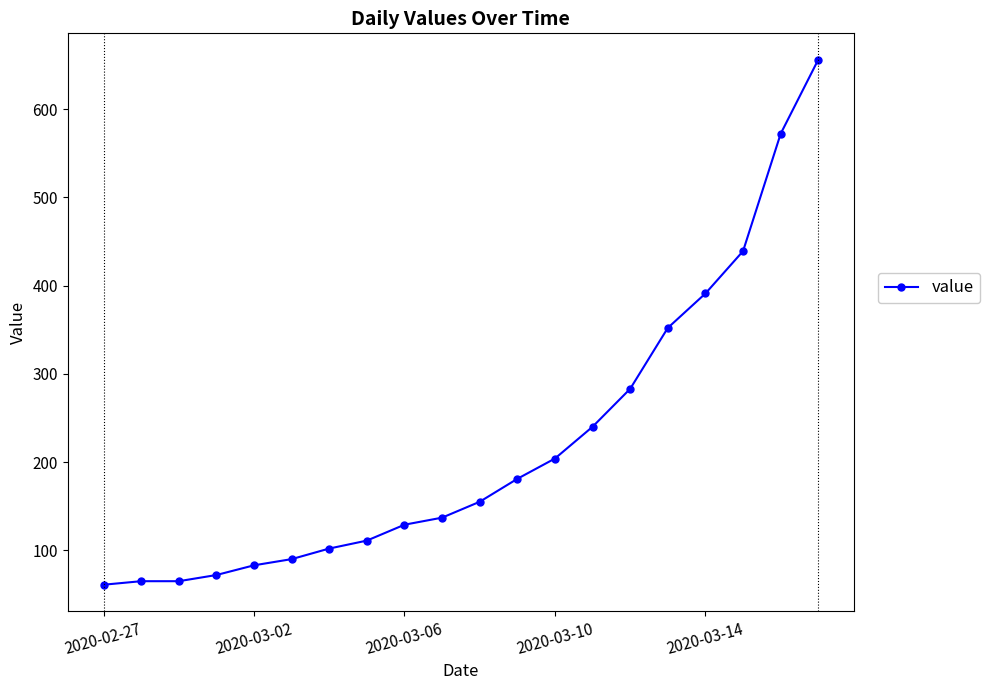

What is the value of the 10th point from the left?

137